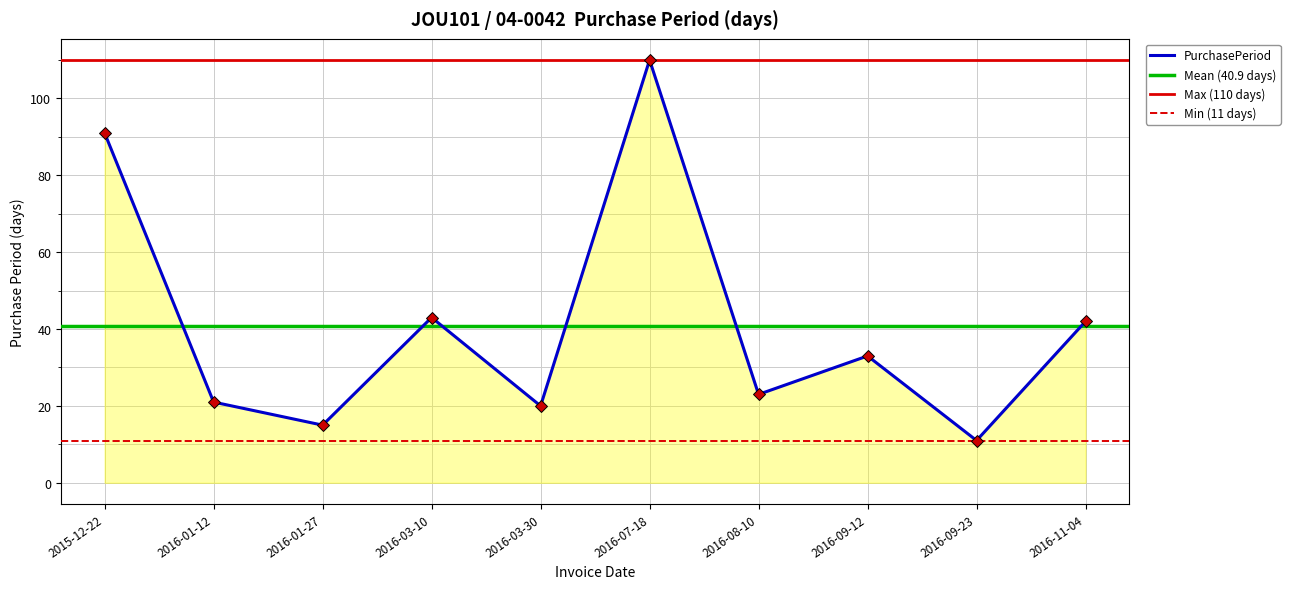

How many points are higher than both their immediate neighbors (excluding endpoints)?

3